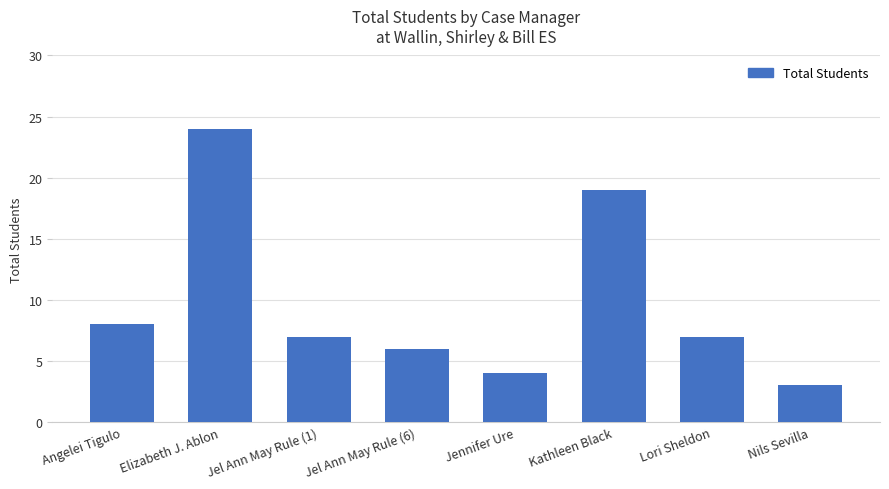

Count the number of categories in the chart.

8